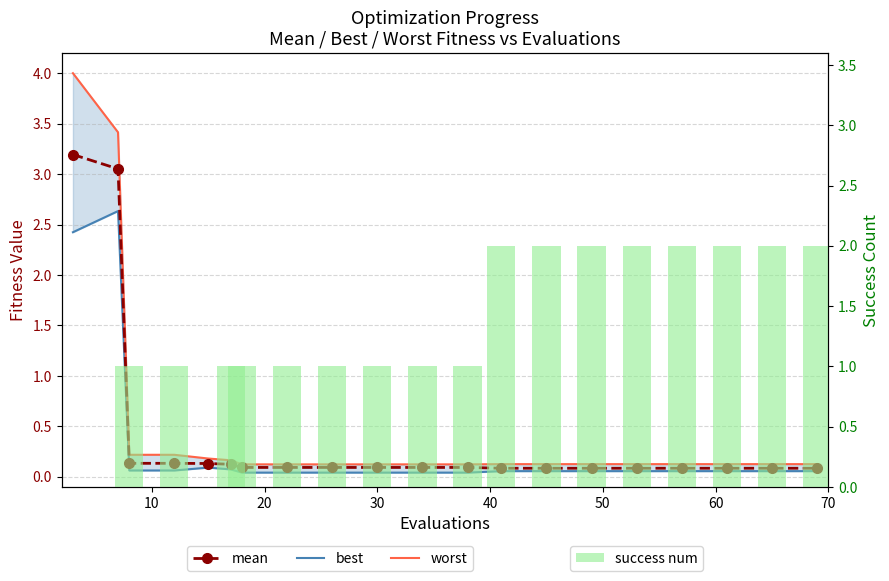

Reading left to right, list all the values displayed in this chart.

mean: 3.2	3.1	0.1	0.1	0.1	0.1	0.1	0.1	0.1	0.1	0.1	0.1	0.1	0.1	0.1	0.1	0.1	0.1	0.1	0.1
best: 2.4	2.6	0.1	0.1	0.1	0.1	0.0	0.0	0.0	0.0	0.0	0.0	0.1	0.1	0.1	0.1	0.1	0.1	0.1	0.1
worst: 4.0	3.4	0.2	0.2	0.2	0.2	0.1	0.1	0.1	0.1	0.1	0.1	0.1	0.1	0.1	0.1	0.1	0.1	0.1	0.1
success num: 0.0	0.0	1.0	1.0	0.0	1.0	1.0	1.0	1.0	1.0	1.0	1.0	2.0	2.0	2.0	2.0	2.0	2.0	2.0	2.0